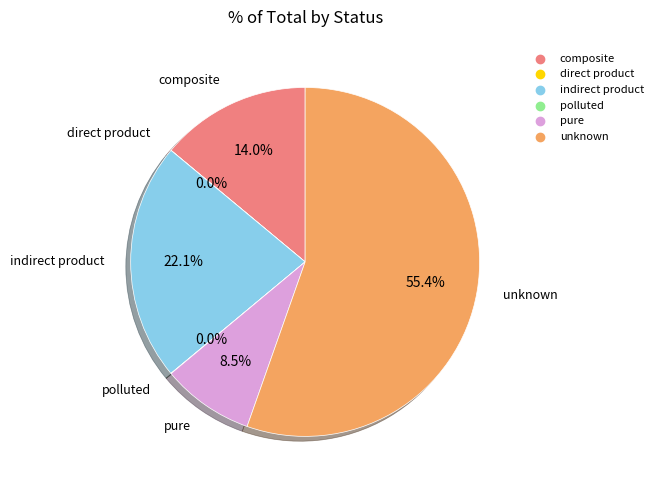

What percentage is the unknown slice, to the nearest percent?

55%